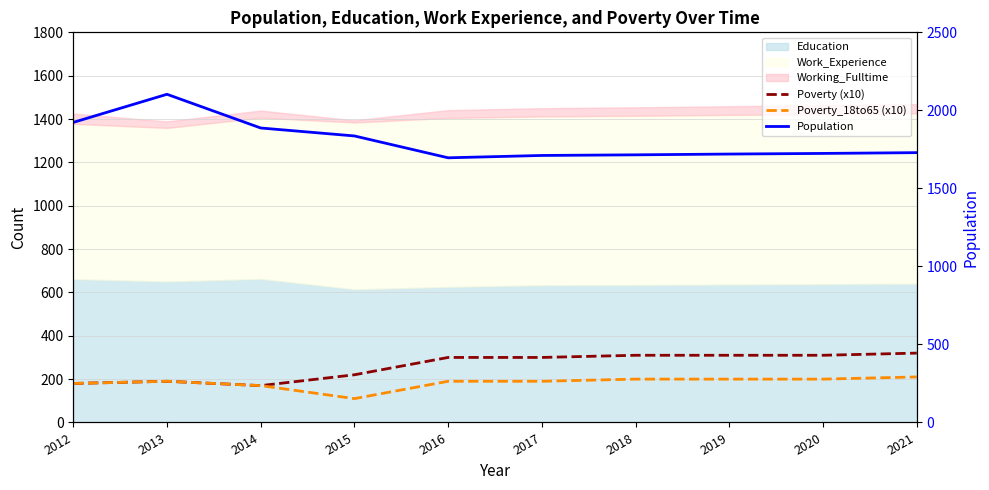

At which category does Population reach its first local peak?

2013